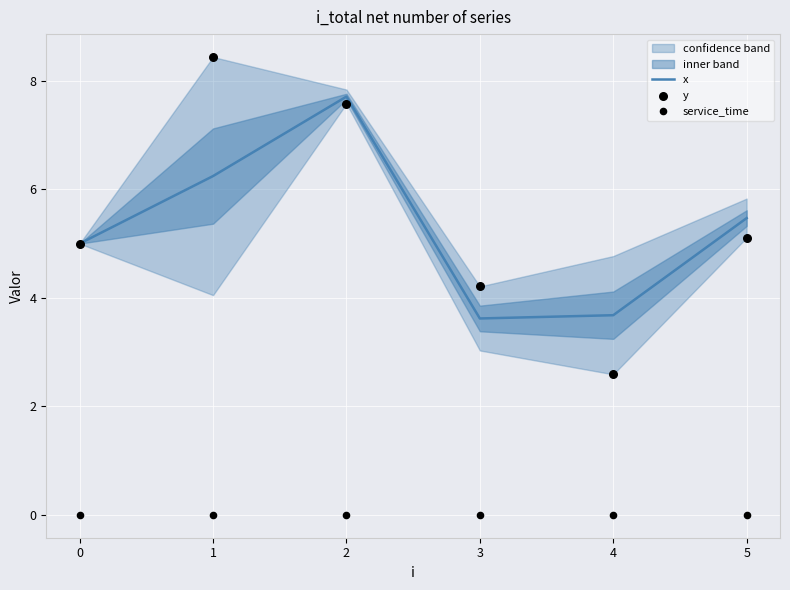

Which series reaches the maximum Y coordinate?

y